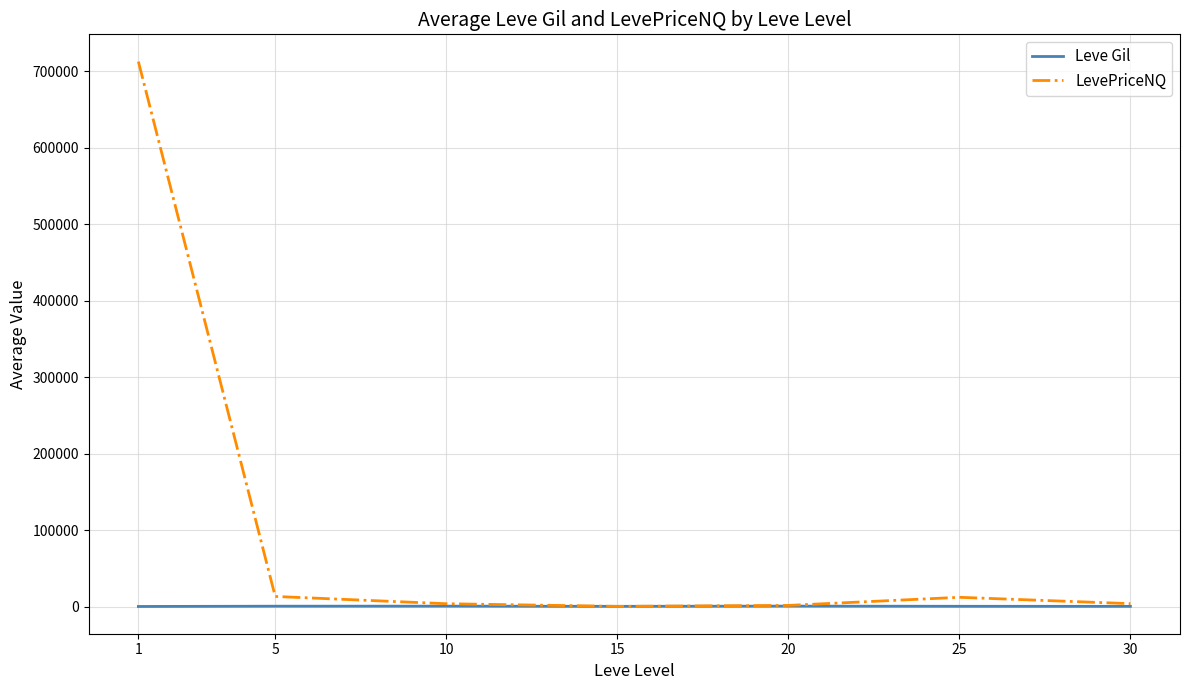

What is the difference between the highest and lowest values at 25?

11766.1